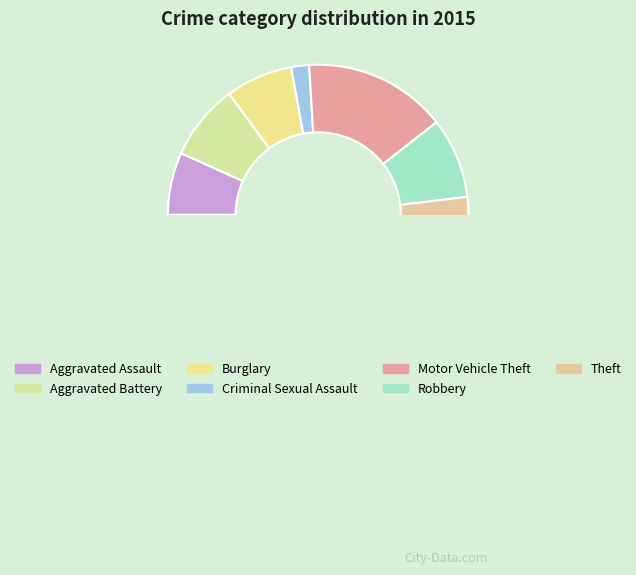

What percentage is NOT represented by Theft?

48.1%